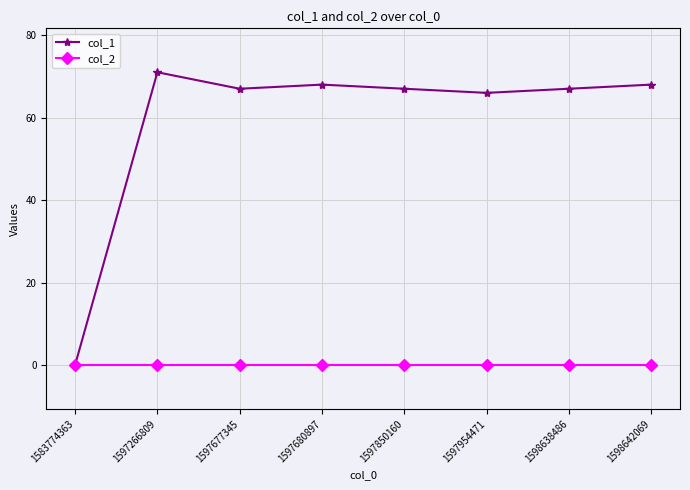

True or false: col_1 has a value of 98 at 1597954471.

False